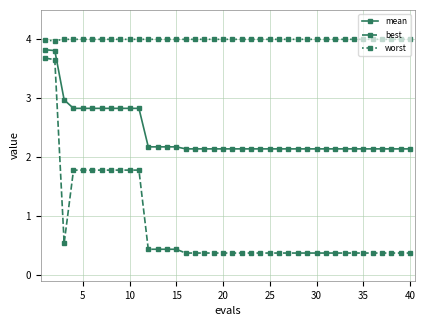

True or false: worst and mean cross at least once.

False